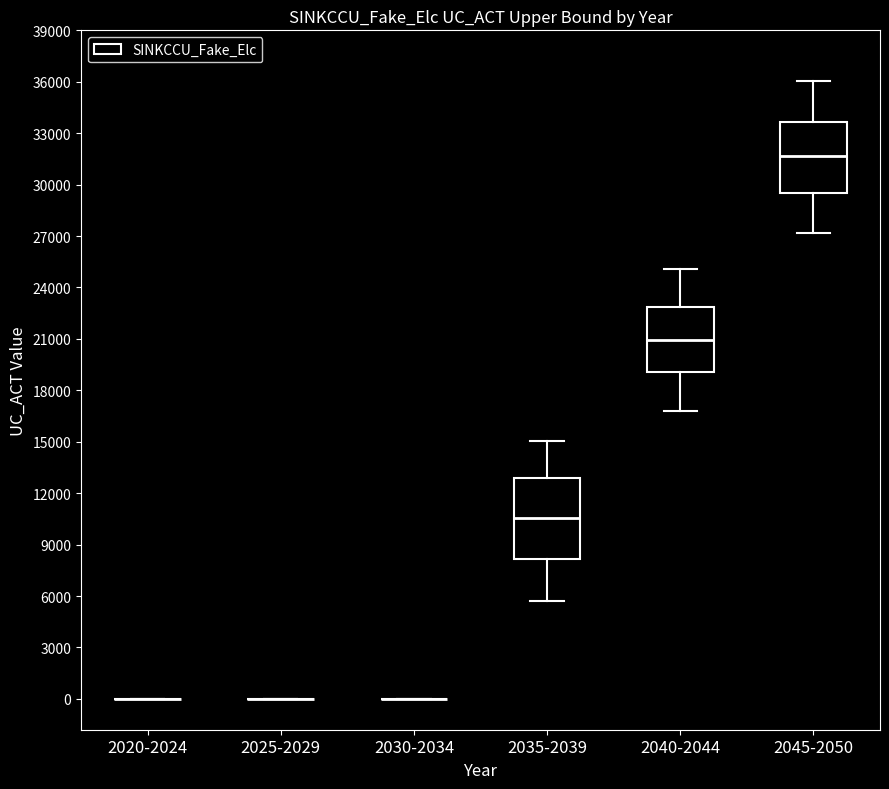

Which box is the tallest, from its lower edge to its upper edge?

2035-2039